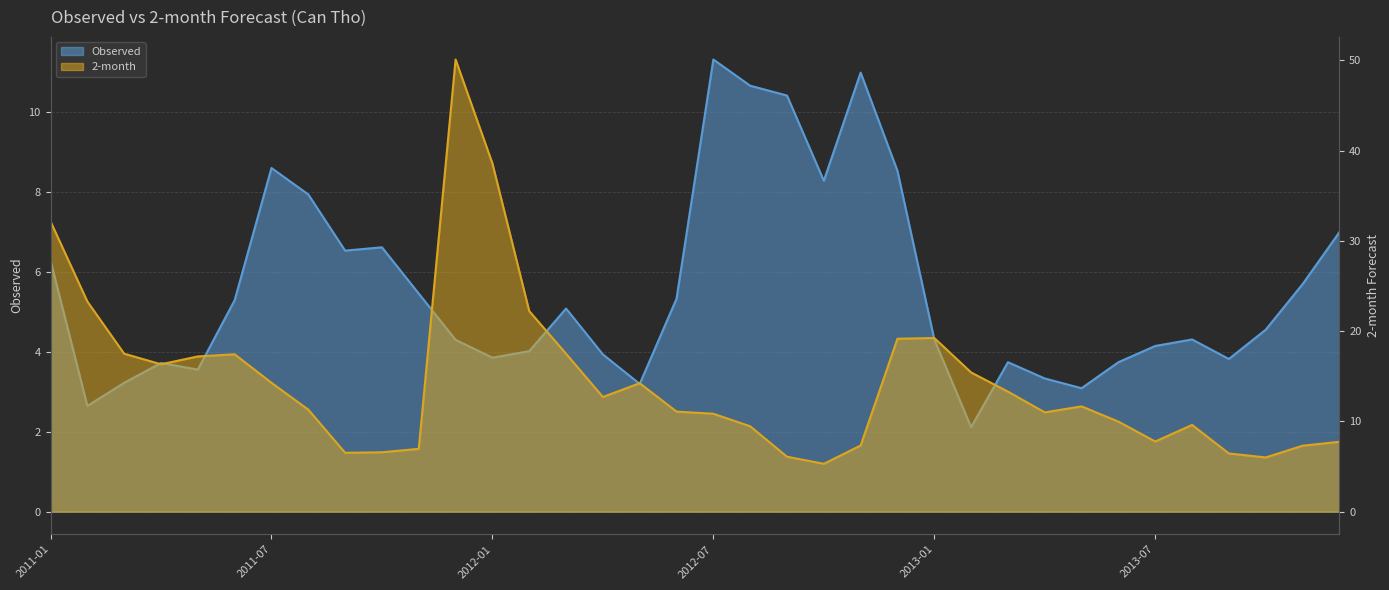

Is it true that Observed equals 14.4 at 2011-07?

False